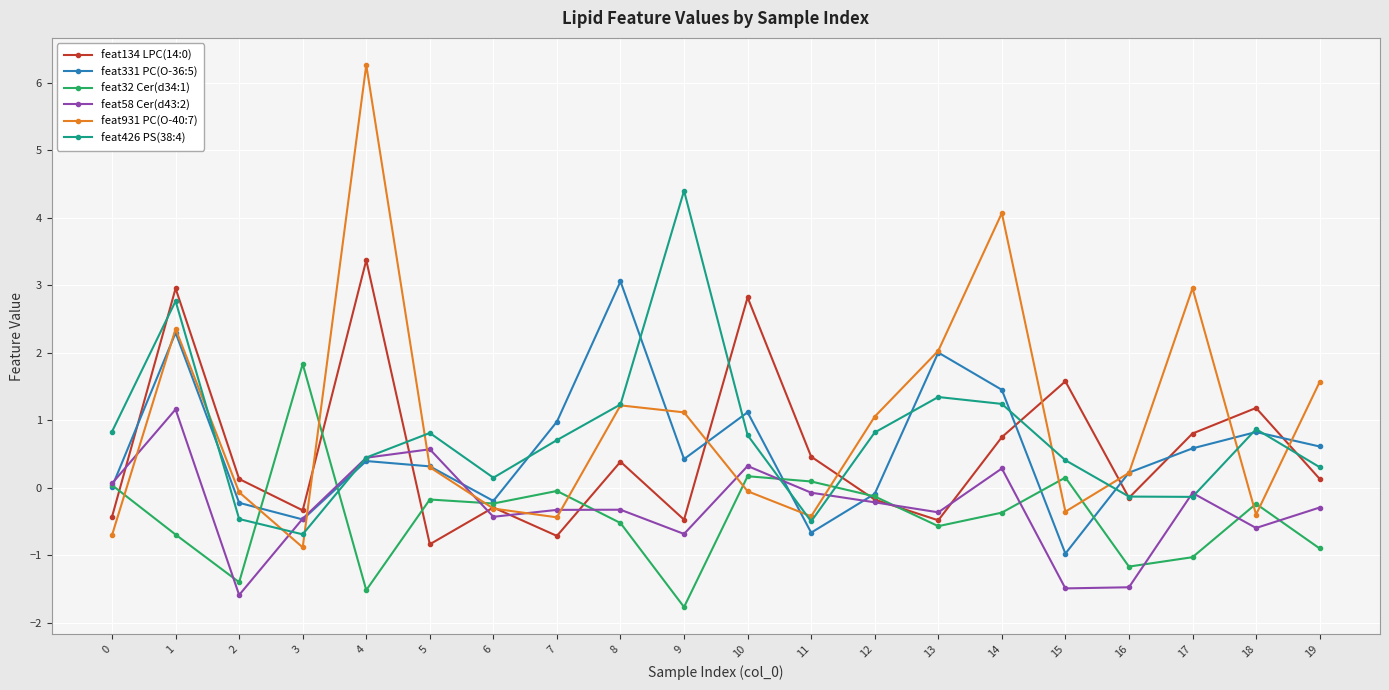

At which category is the sum across all series the highest?

1